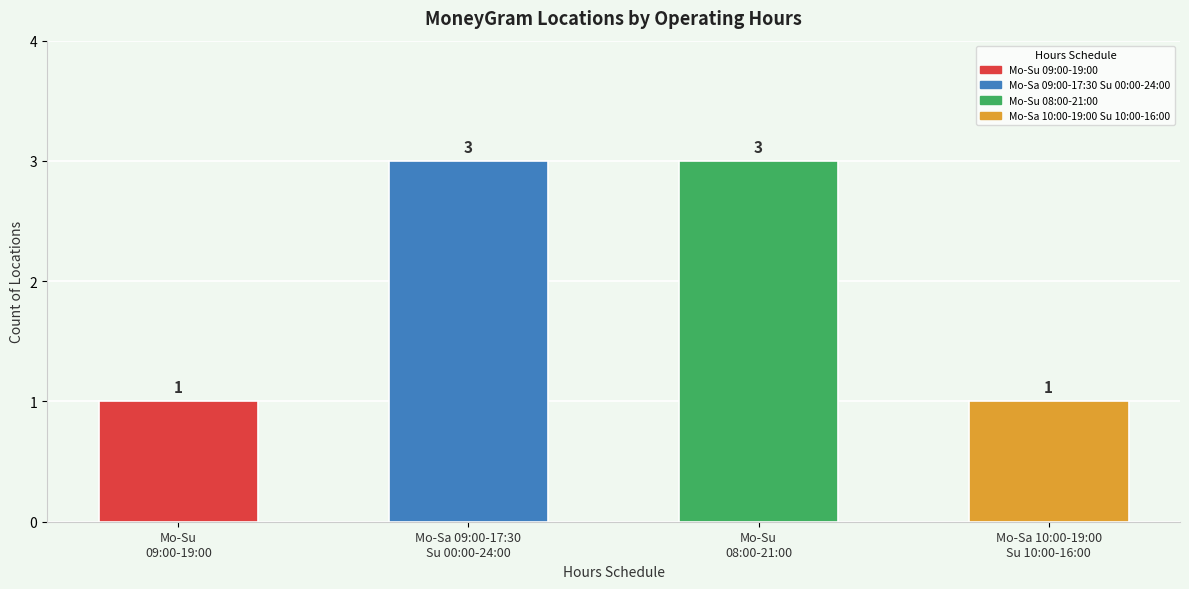

What is the ratio of the value at Mo-Sa 09:00-17:30
Su 00:00-24:00 to the value at Mo-Su
08:00-21:00?

1.0